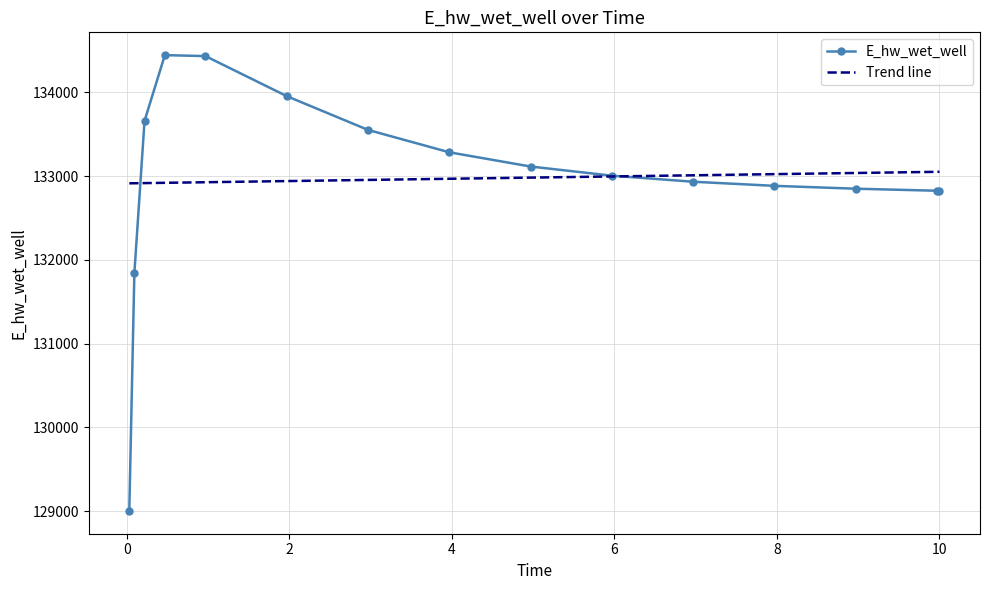

What is the difference between the maximum and minimum values in the E_hw_wet_well series?

5441.7